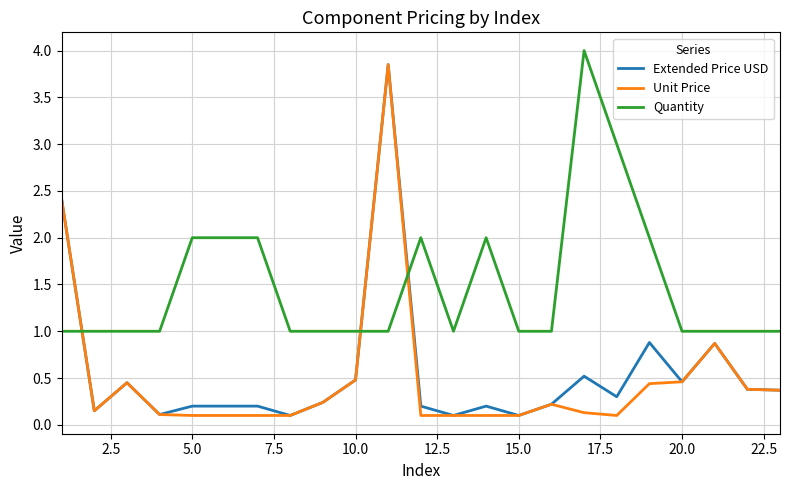

Which series ends up on top after the final intersection of Unit Price and Quantity?

Quantity